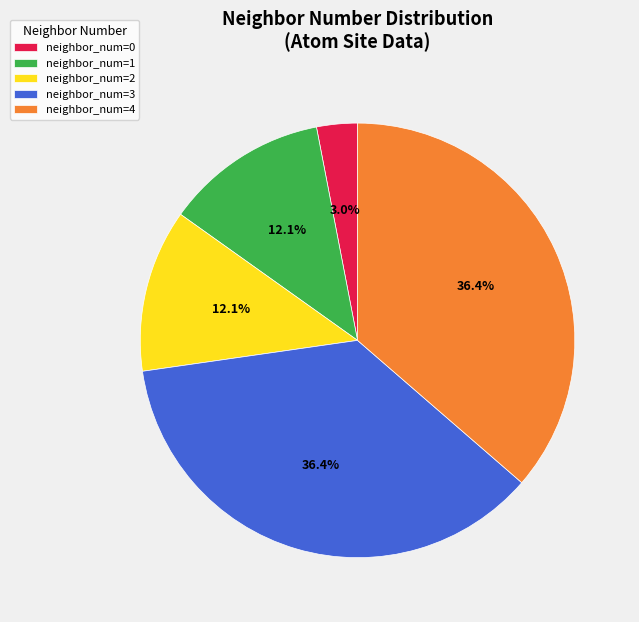

Does any single category account for the majority?

No